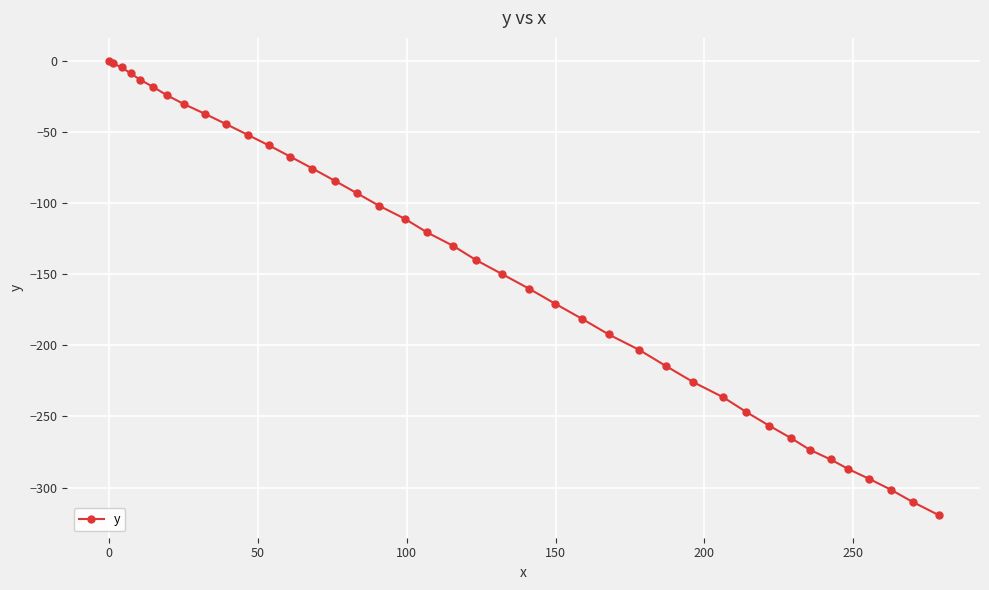

Count the number of data series in this chart.

1